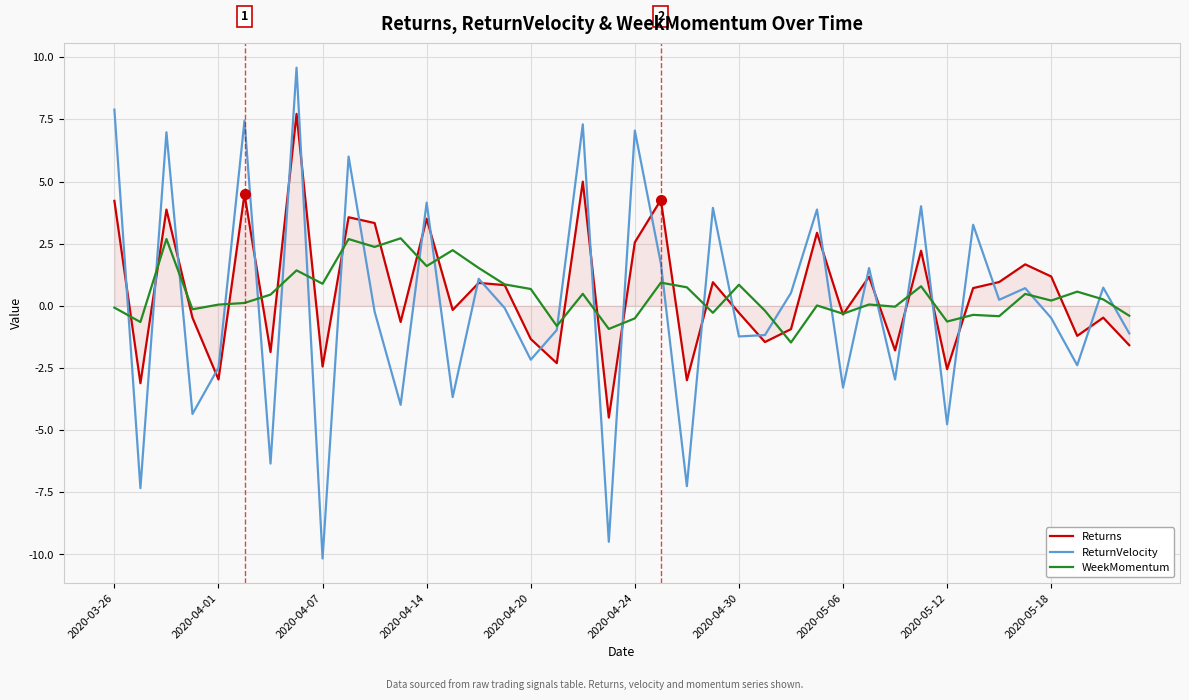

What is the highest value of the WeekMomentum series?

2.7